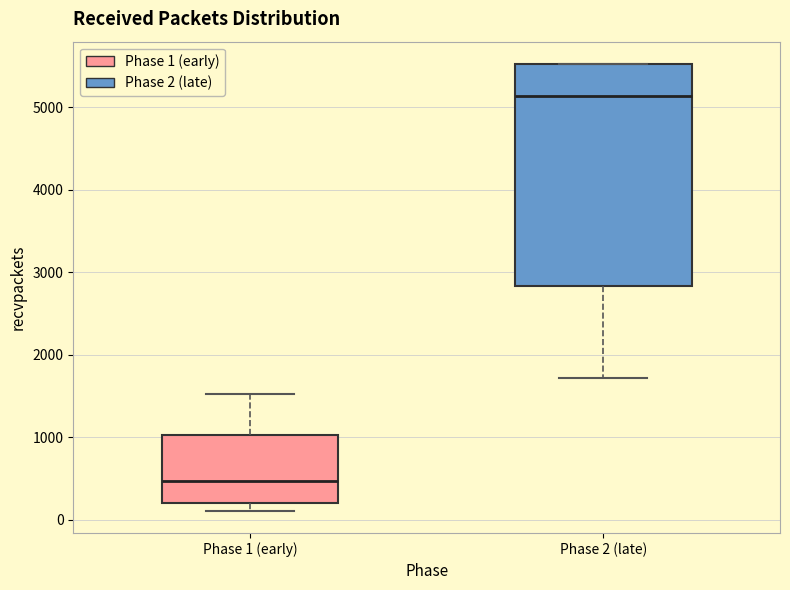

Where is the upper edge of the box for Phase 1 (early) on the y-axis? The values are not printed on the chart, so give them approximately, as read against the axis.

1000